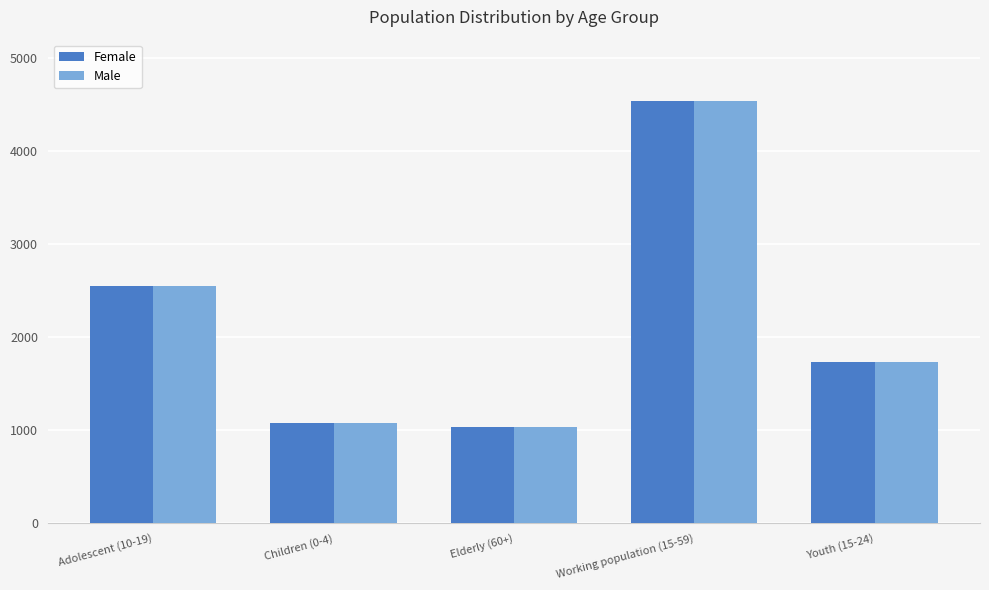

What is the sum of the Male values at Adolescent (10-19) and Children (0-4)?

3624